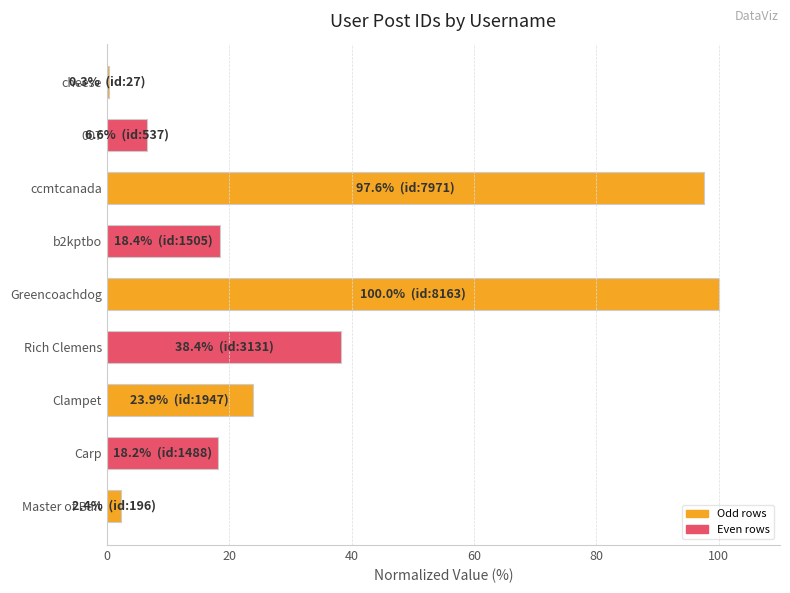

What is the sum of all values?

305.8